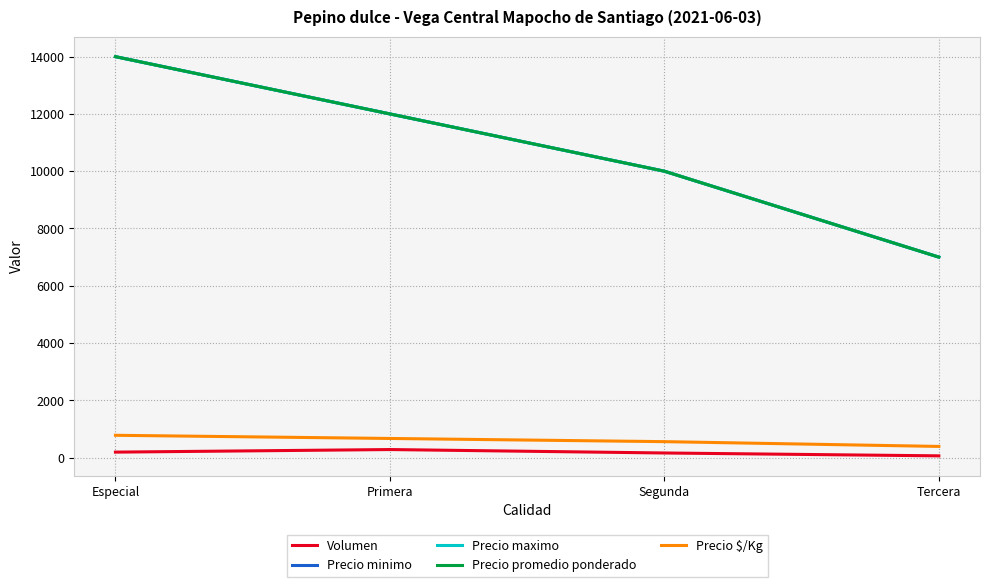

List the series in order of their peak value, highest first.

Precio minimo, Precio maximo, Precio promedio ponderado, Precio $/Kg, Volumen